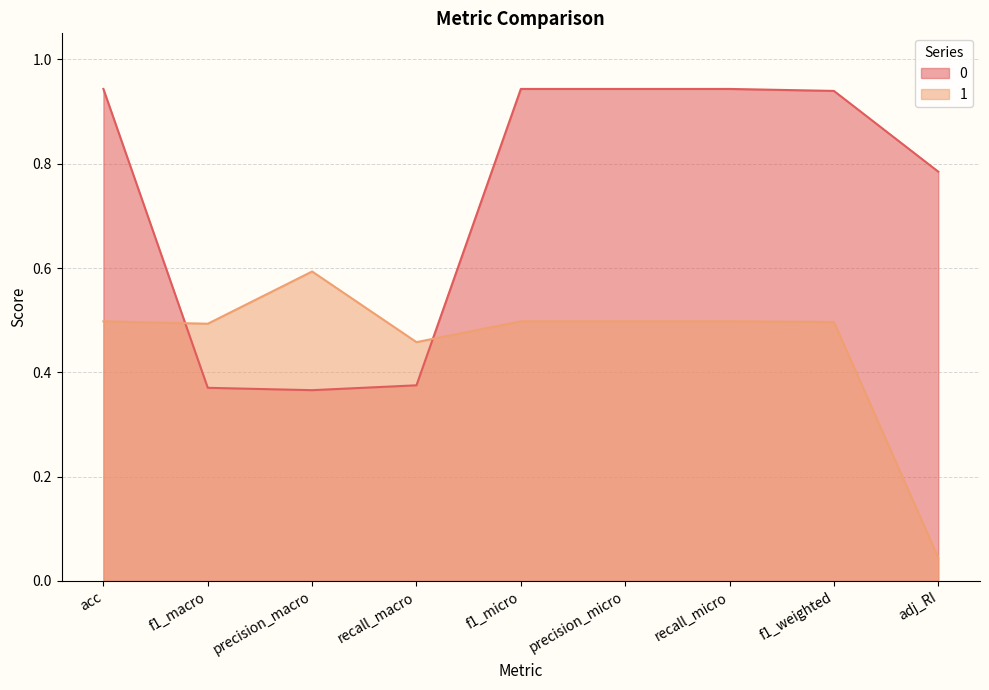

Where do 1 and 0 first cross each other?

acc and f1_macro